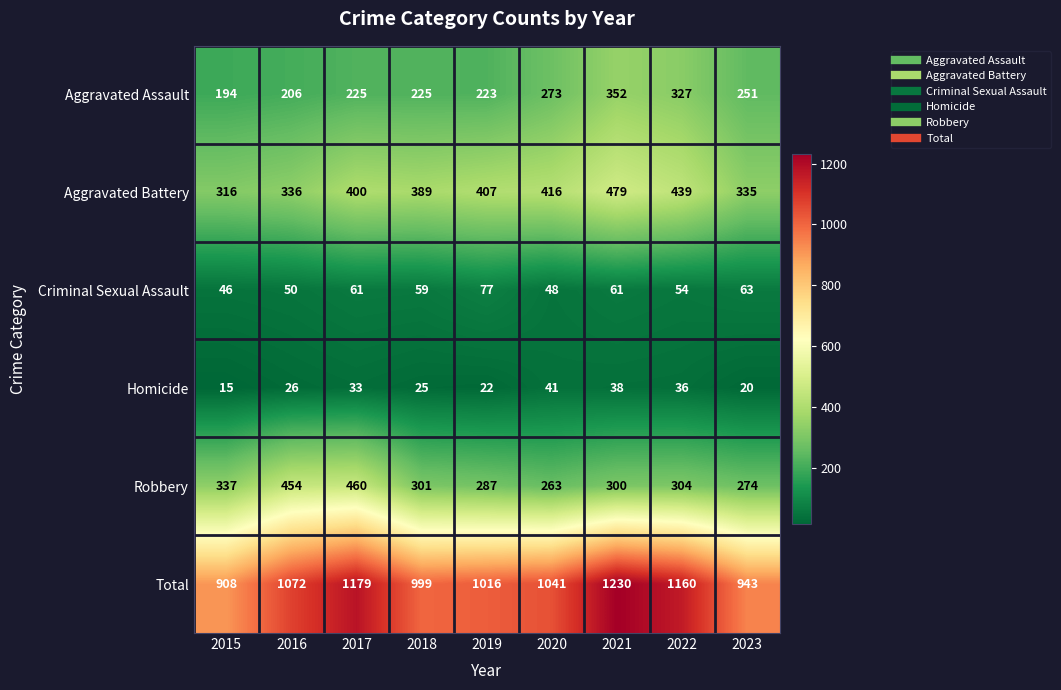

What is the difference between the maximum and minimum values in the Homicide series?

26